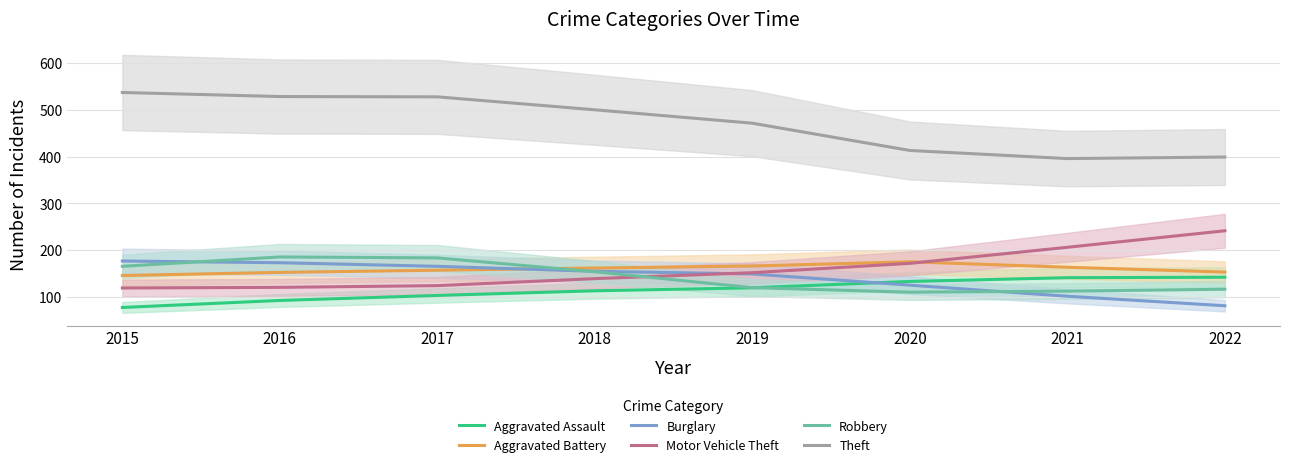

Where is Aggravated Battery nearest to the value 160?

2018